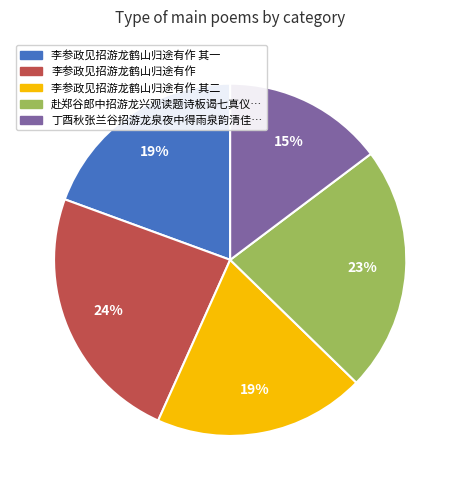

How many segments does this pie chart have?

5